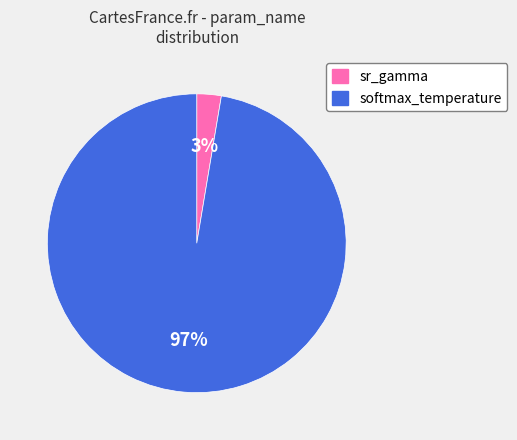

The softmax_temperature slice represents 97% of the pie. True or false?

True